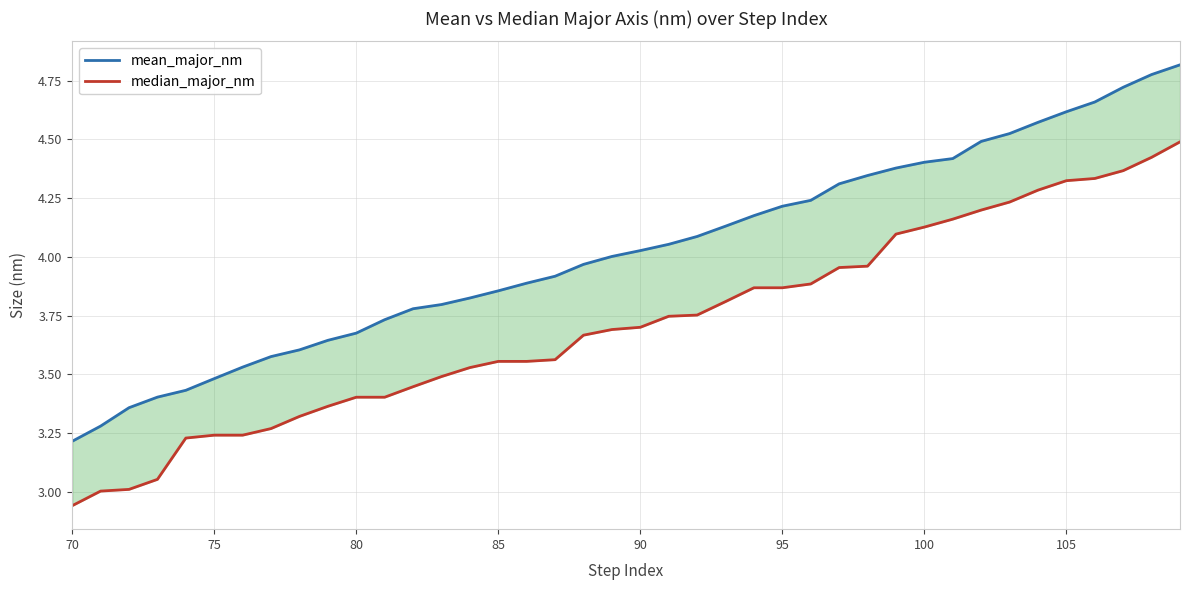

True or false: mean_major_nm and median_major_nm cross at least once.

False